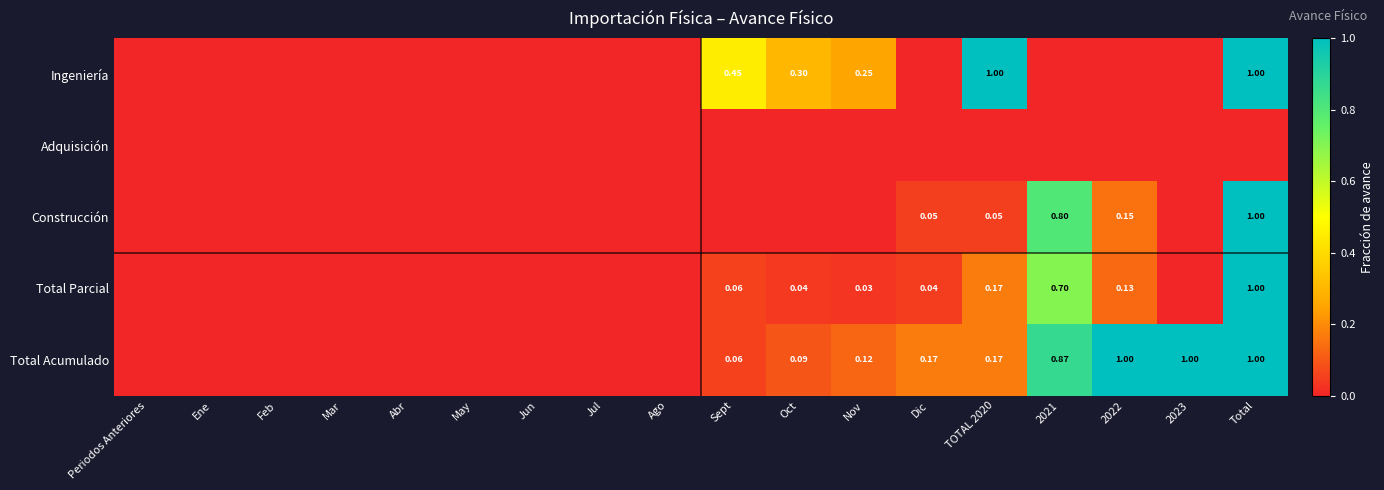

Count the Ingeniería values in the range 0 to 1.

18